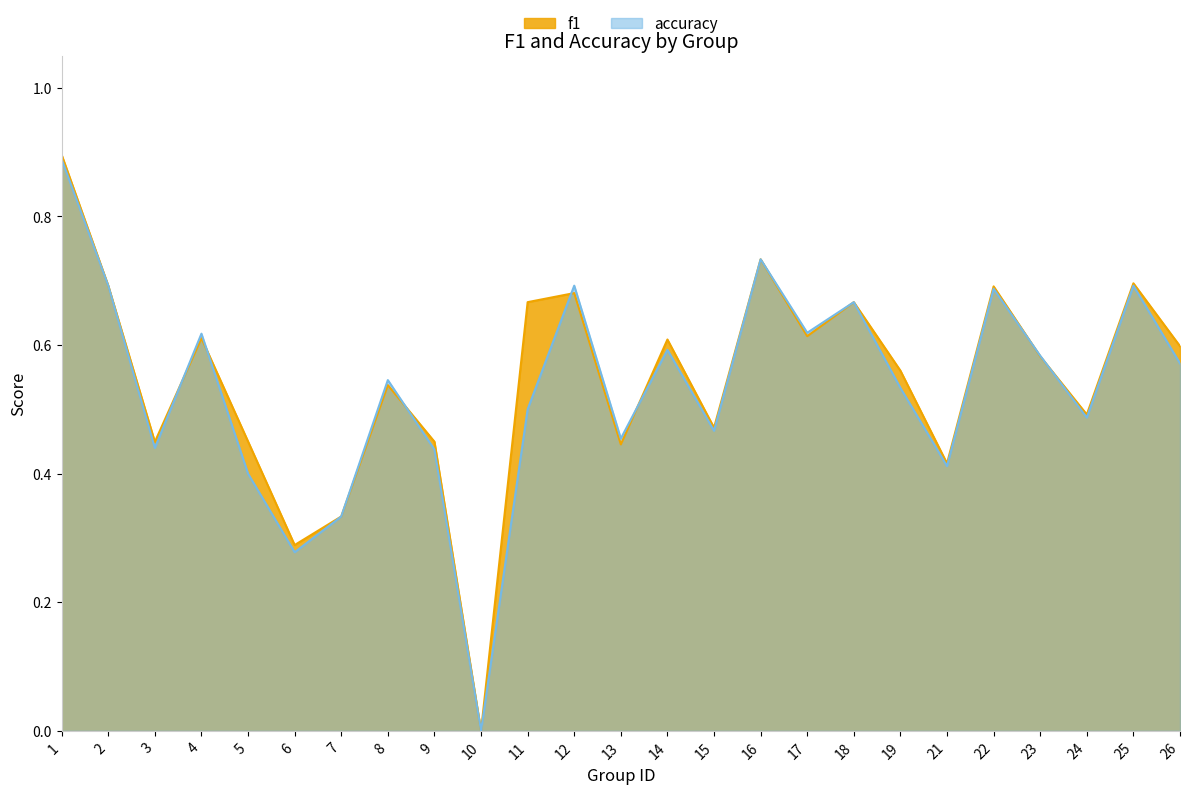

Rank the categories by accuracy value from highest to lowest.

1, 16, 2, 12, 25, 22, 18, 17, 4, 14, 23, 26, 8, 19, 11, 24, 15, 13, 3, 9, 21, 5, 7, 6, 10